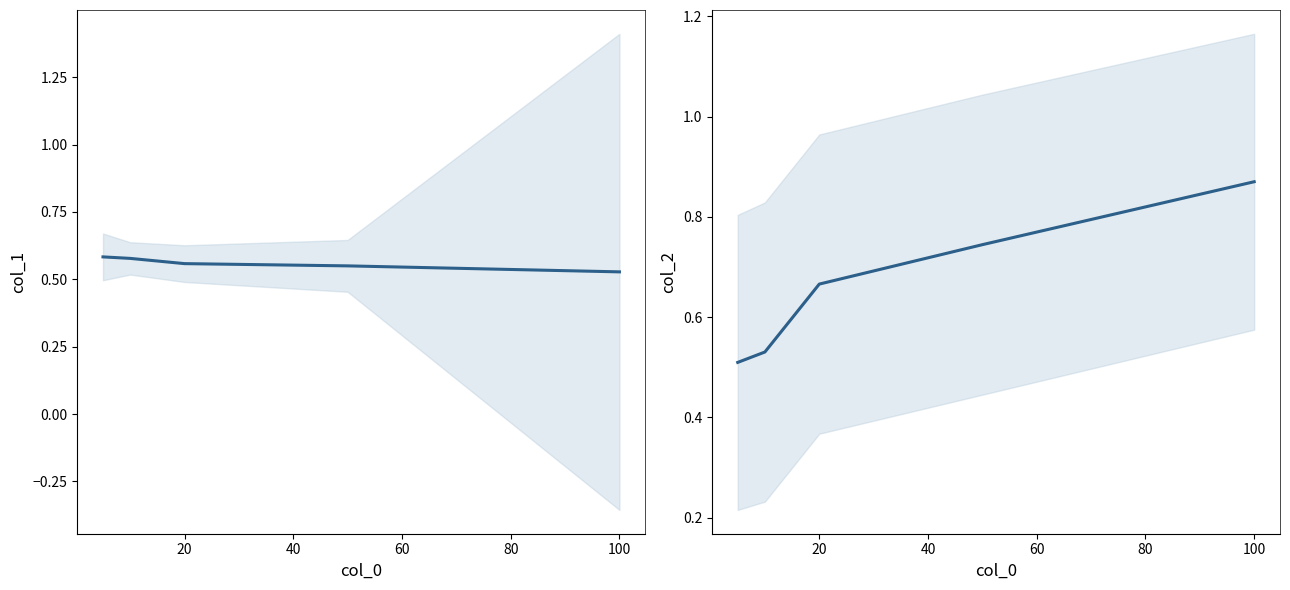

True or false: col_1 has a value of 0.9 at 60.

False